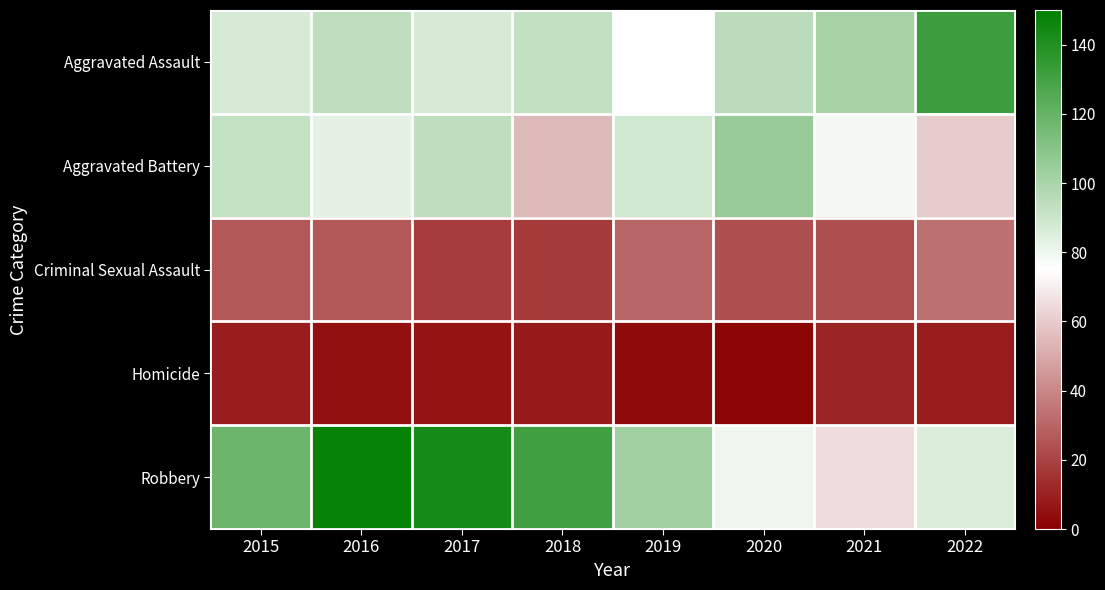

What is the difference between the highest and lowest values at 2015?

109